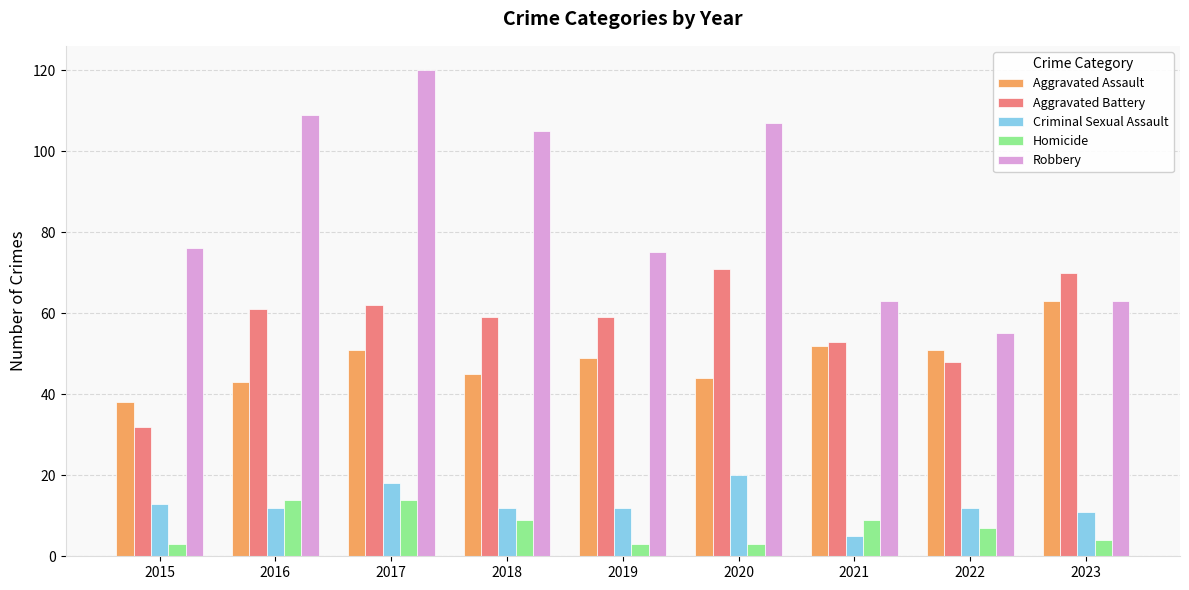

What is the value of the Aggravated Assault bar at the 6th from the left?

44